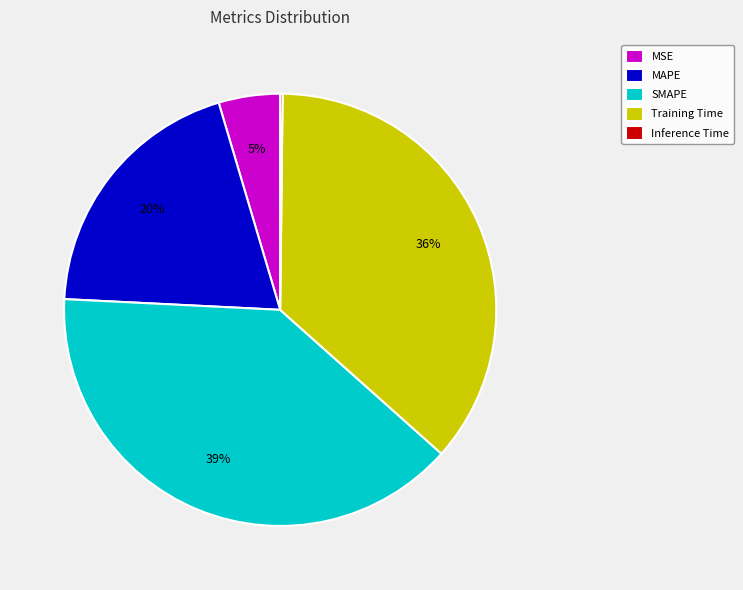

To the nearest percent, what is the average slice percentage?

20%